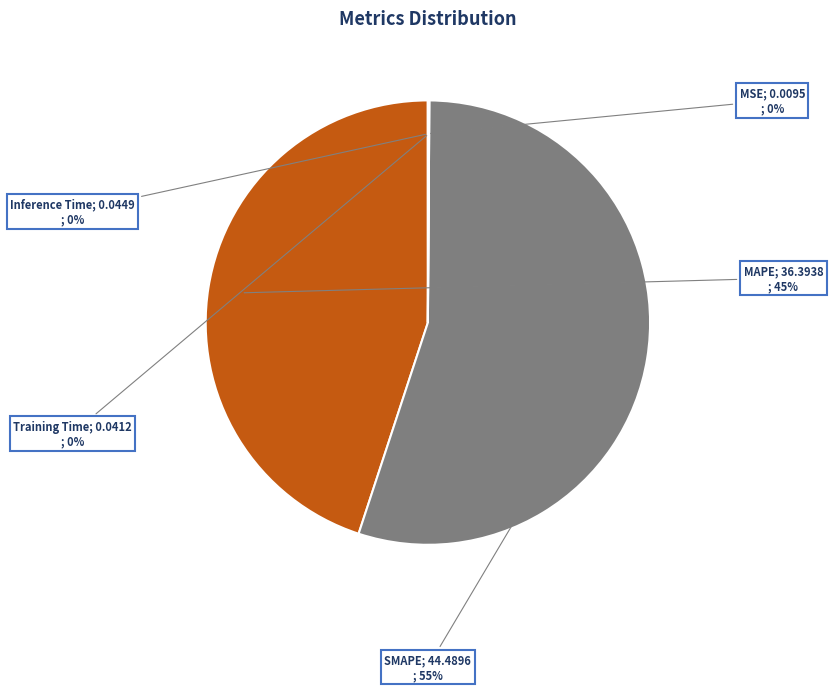

To the nearest percent, what is the average slice percentage?

20%